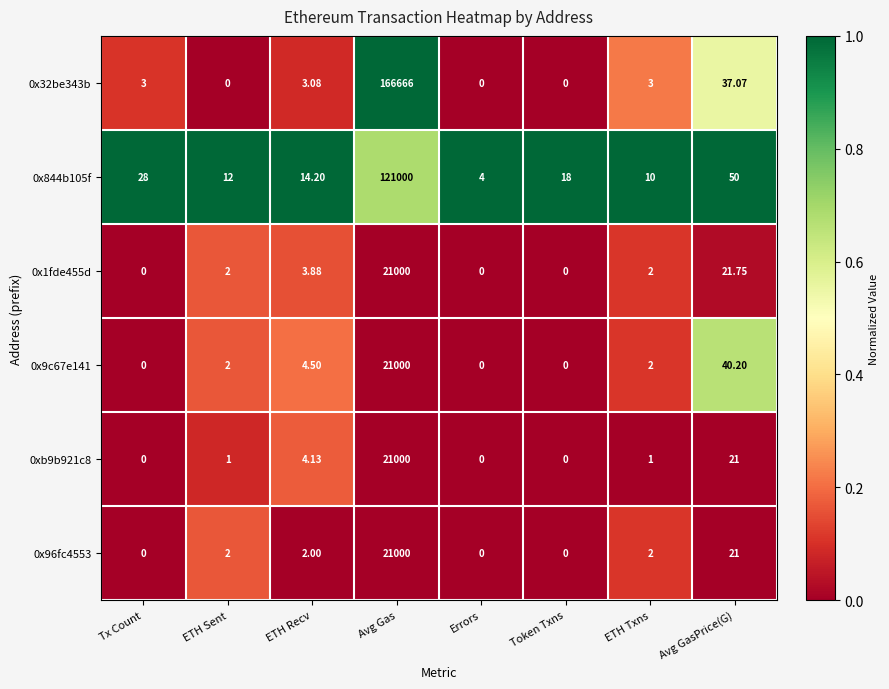

Which category has the lowest value in the 0x844b105f series?

Errors